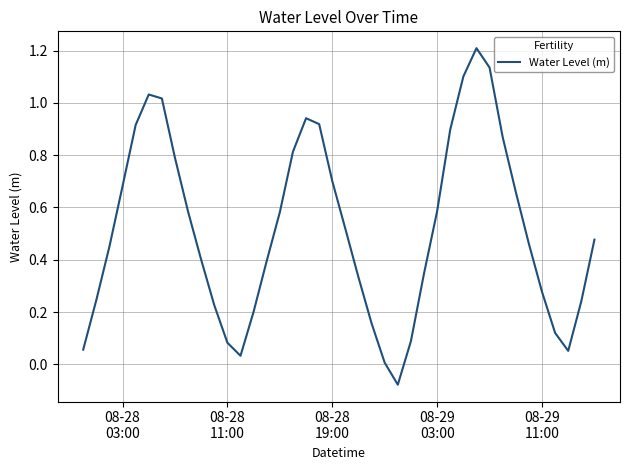

How many distinct data groups are displayed?

1